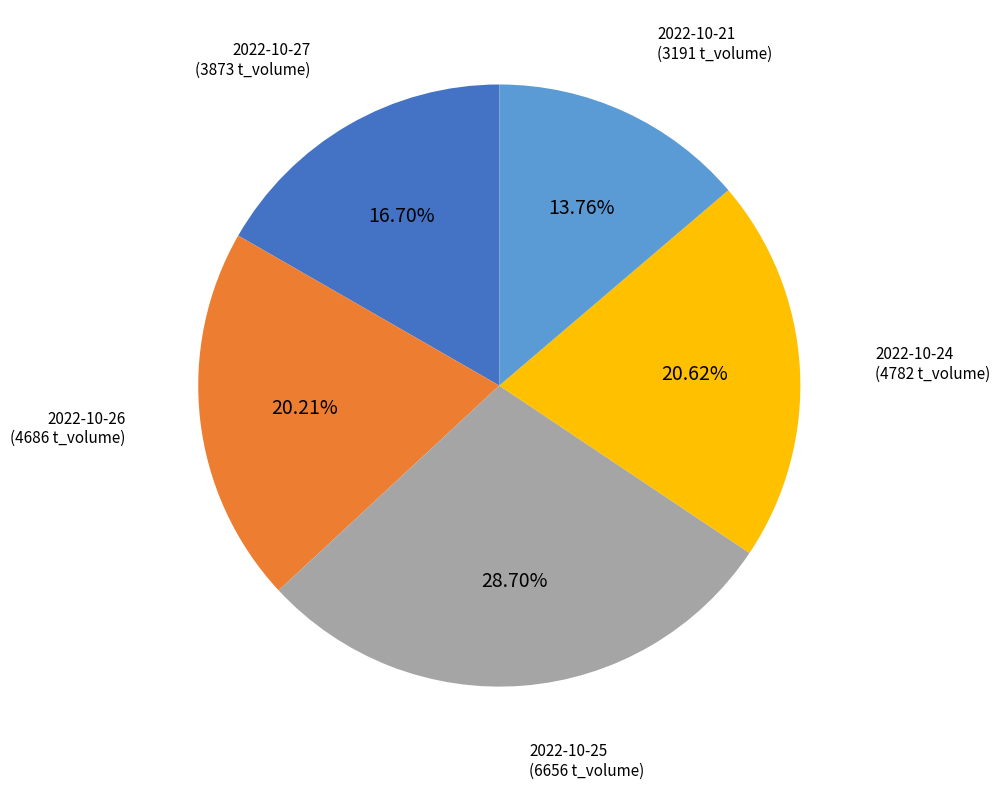

Does any single category account for the majority?

No